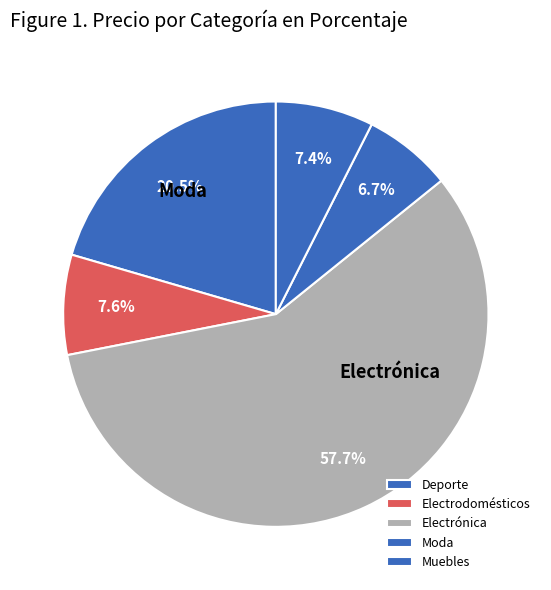

How many slices are in this pie chart?

5